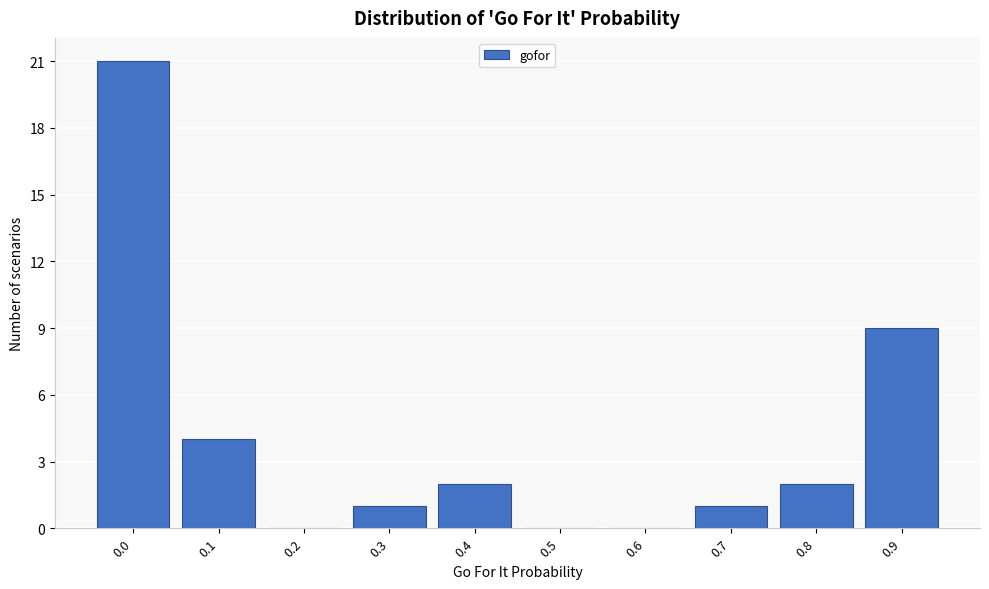

Reading left to right, what are all the values shown in this chart?

0.0=21	0.1=4	0.2=0	0.3=1	0.4=2	0.5=0	0.6=0	0.7=1	0.8=2	0.9=9